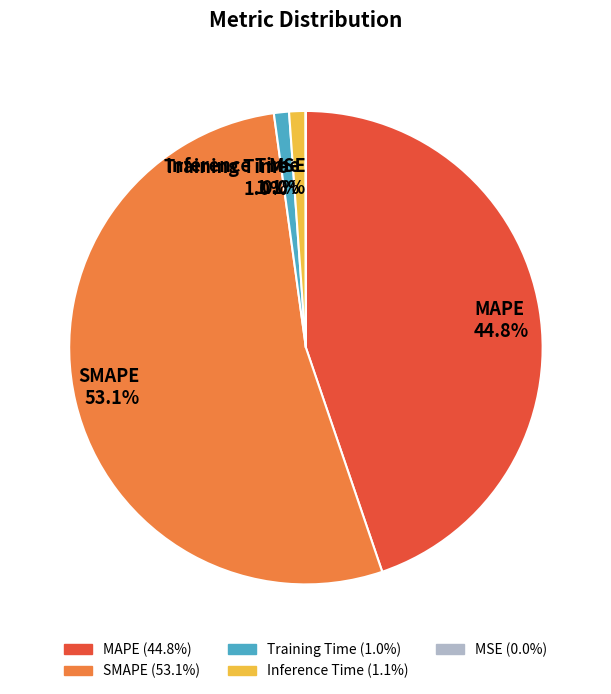

True or false: Training Time accounts for 1% of the total.

True